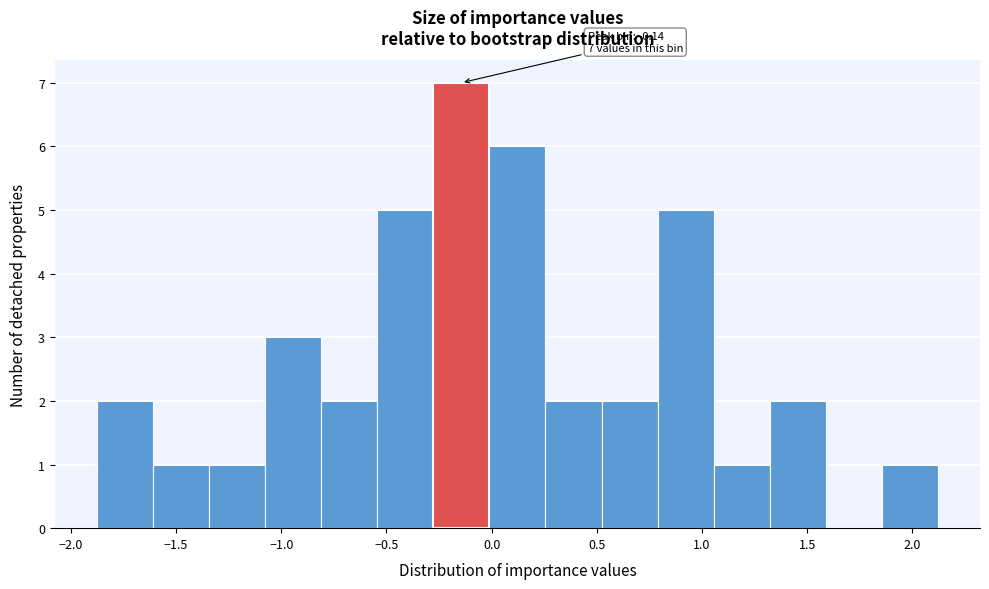

Which range on the x-axis has the tallest bar?

-0.30 to 0.00